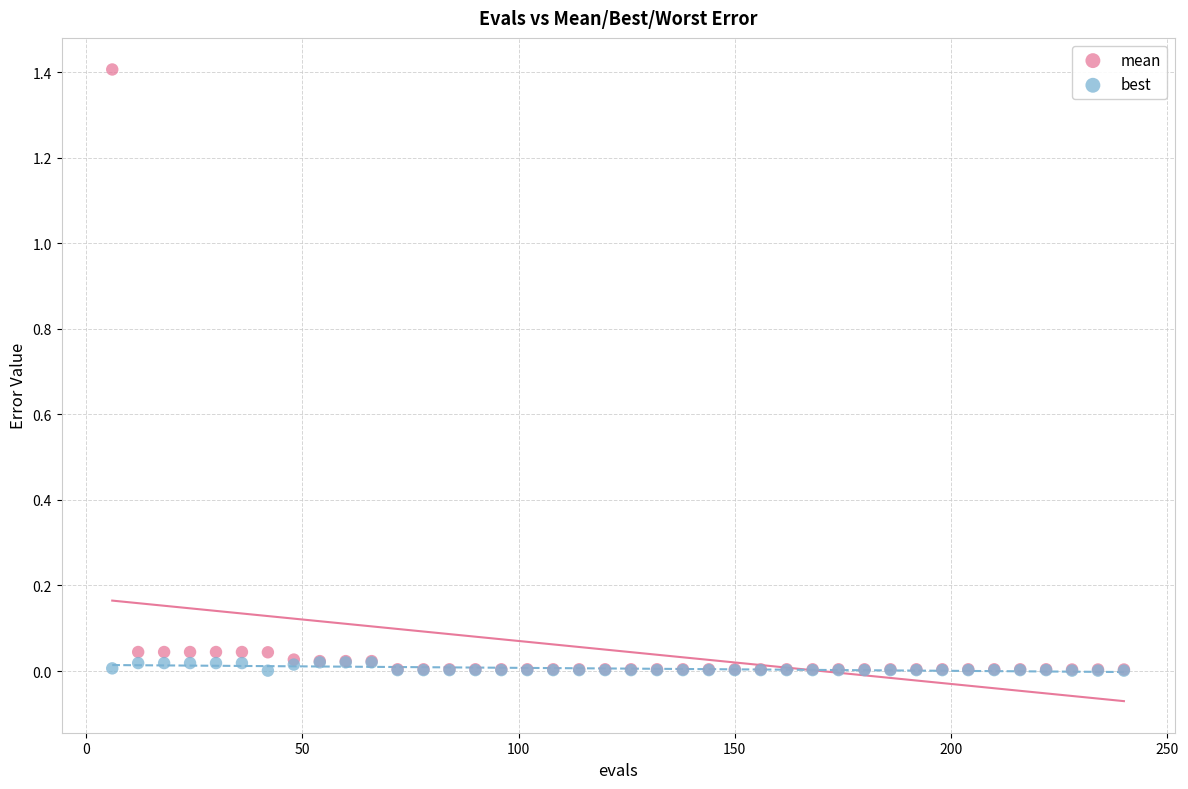

What are all the series names shown in the legend?

mean, best